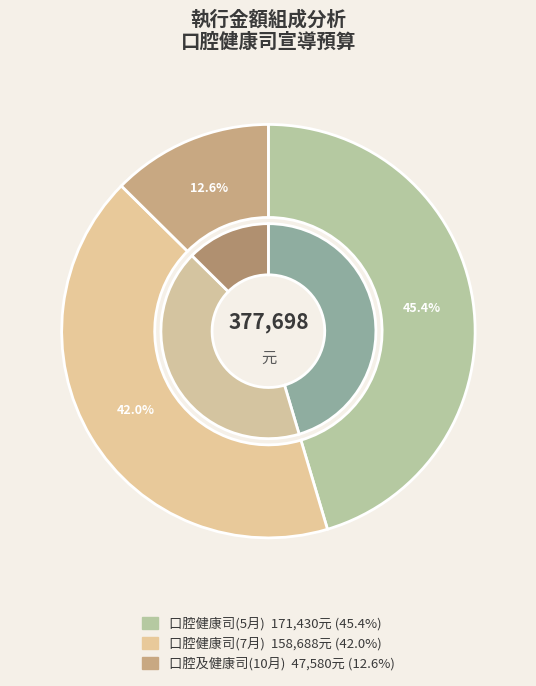

What is the change in value from 口腔健康司(5月) to 口腔及健康司(10月)?

-123850